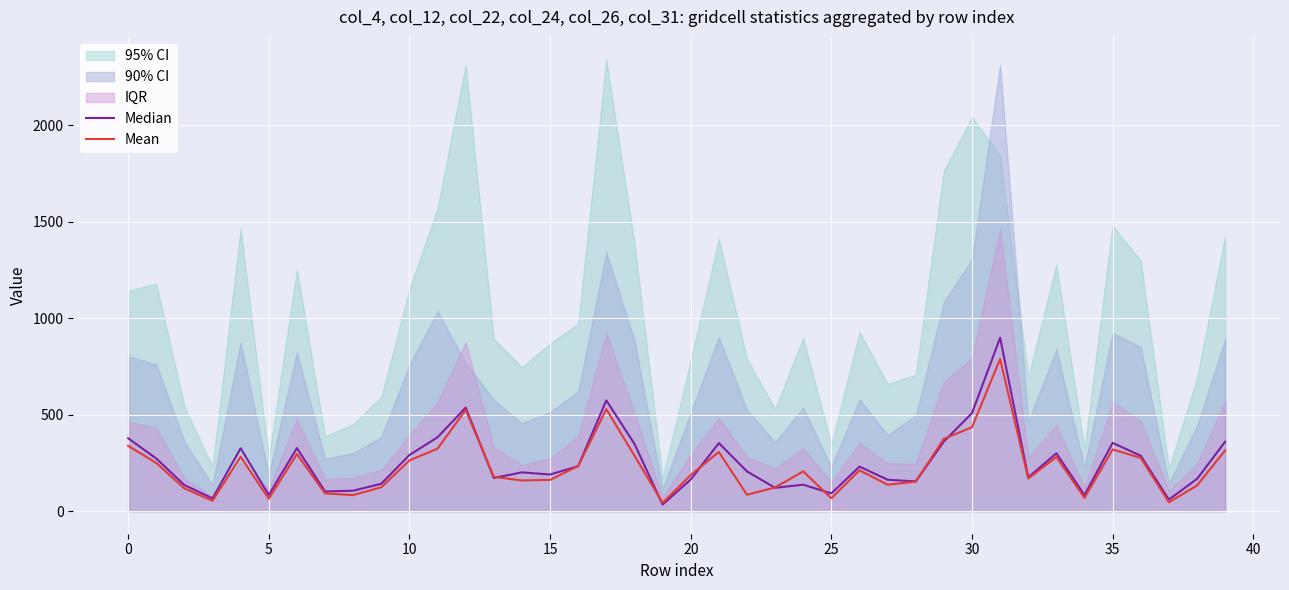

How many data points does each series have?

40